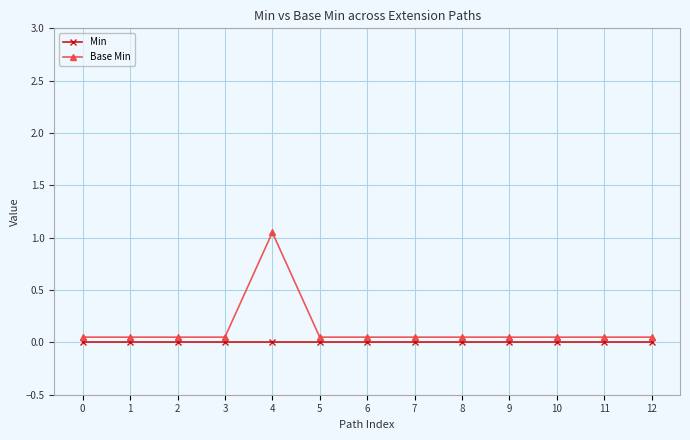

True or false: Min and Base Min cross at least once.

False